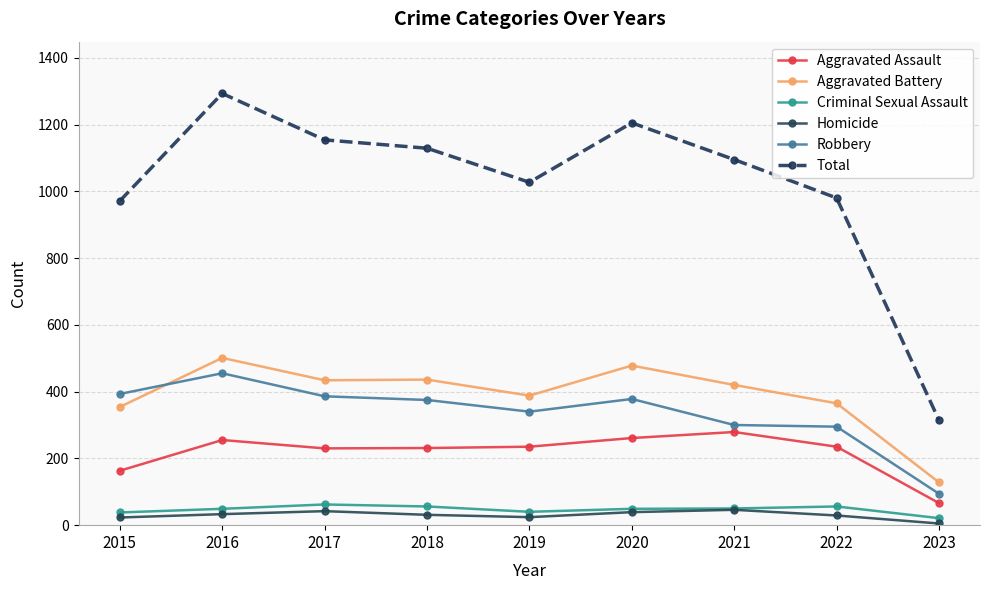

Is it true that Aggravated Battery equals 716 at 2018?

False